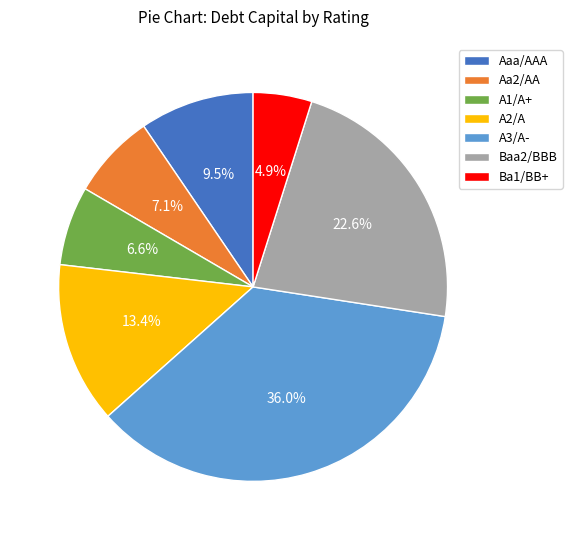

How many segments does this pie chart have?

7